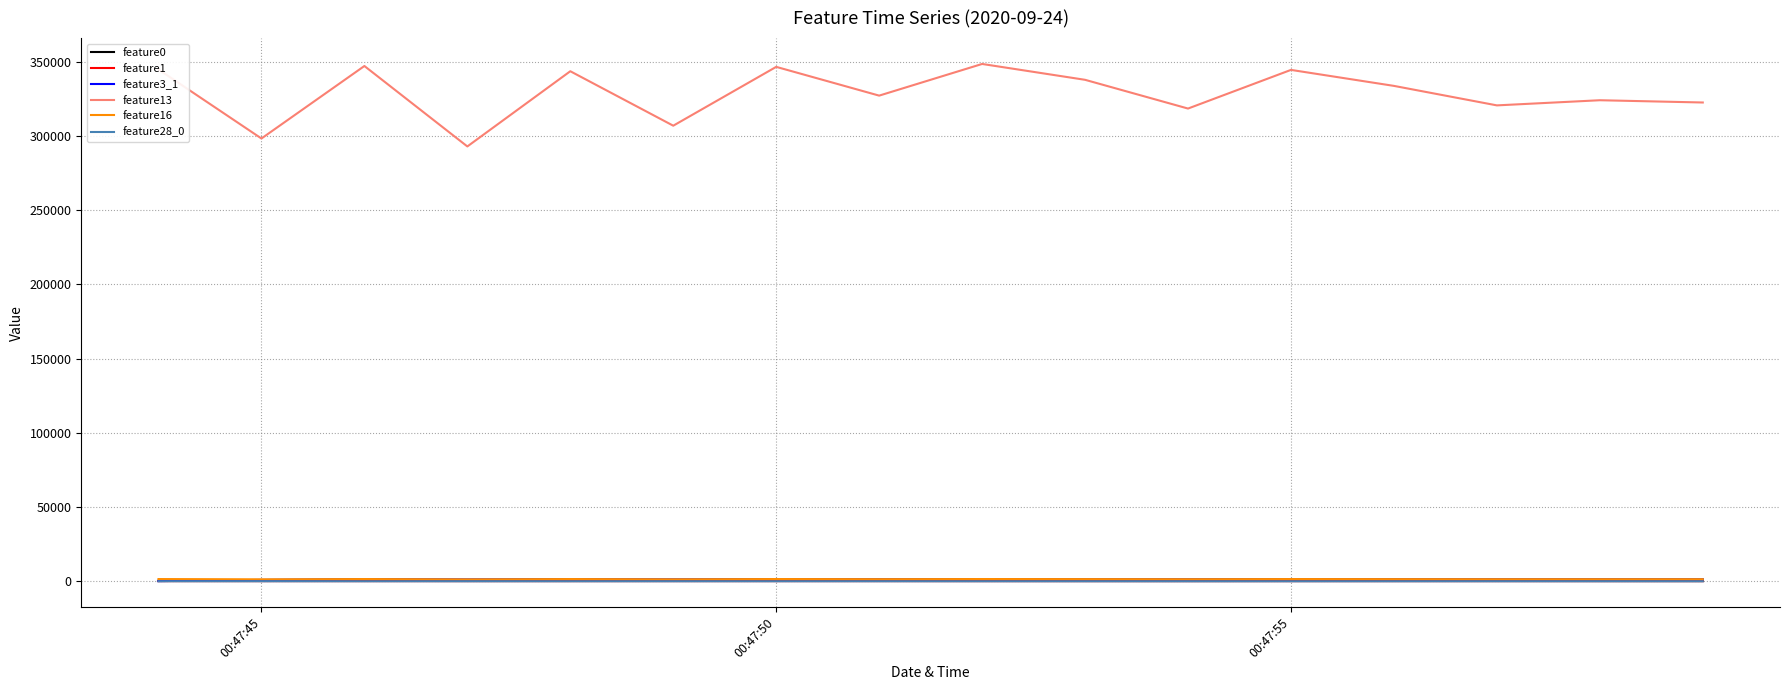

Which series has the largest range (max minus min)?

feature13